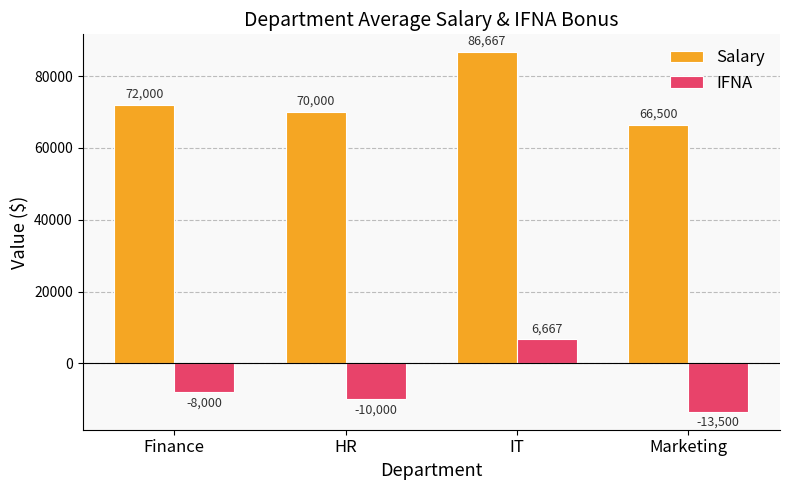

At which label does IFNA reach its minimum?

Marketing